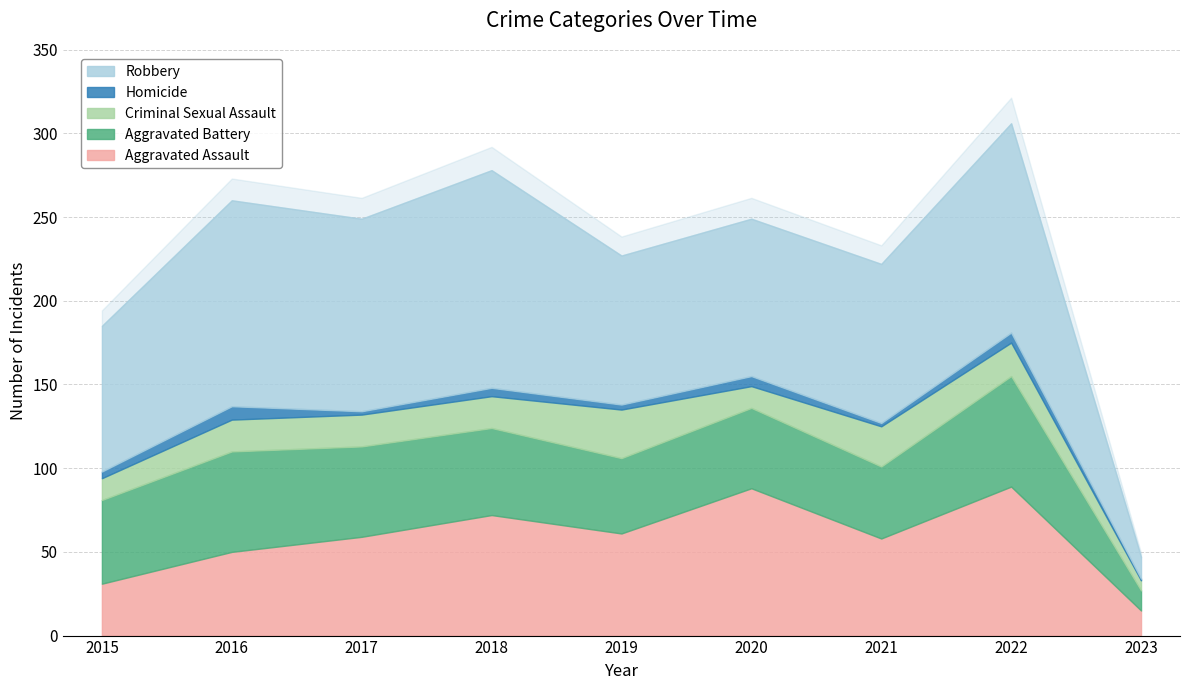

What are all the series names shown in the legend?

Aggravated Assault, Aggravated Battery, Criminal Sexual Assault, Homicide, Robbery